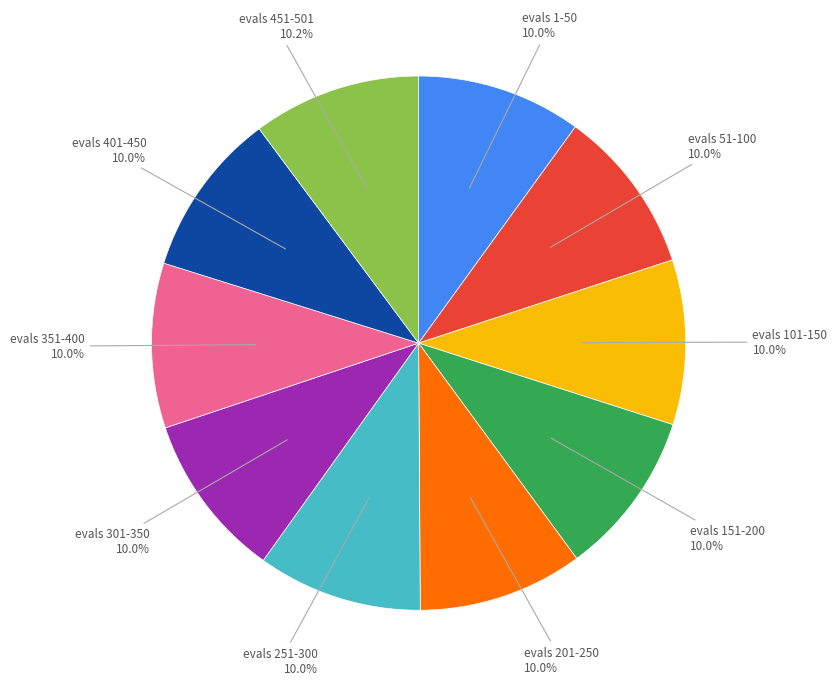

Does any single category account for the majority?

No